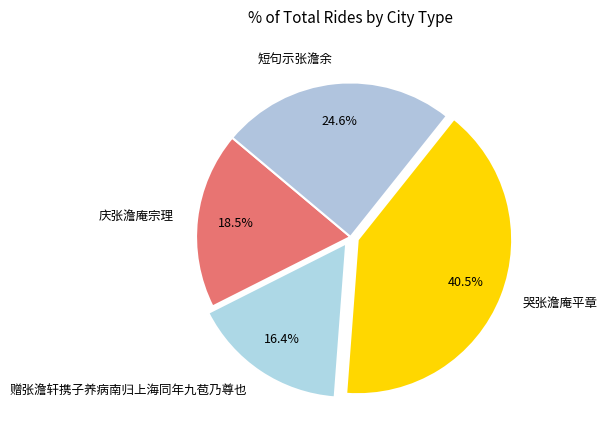

How many slices are in this pie chart?

4